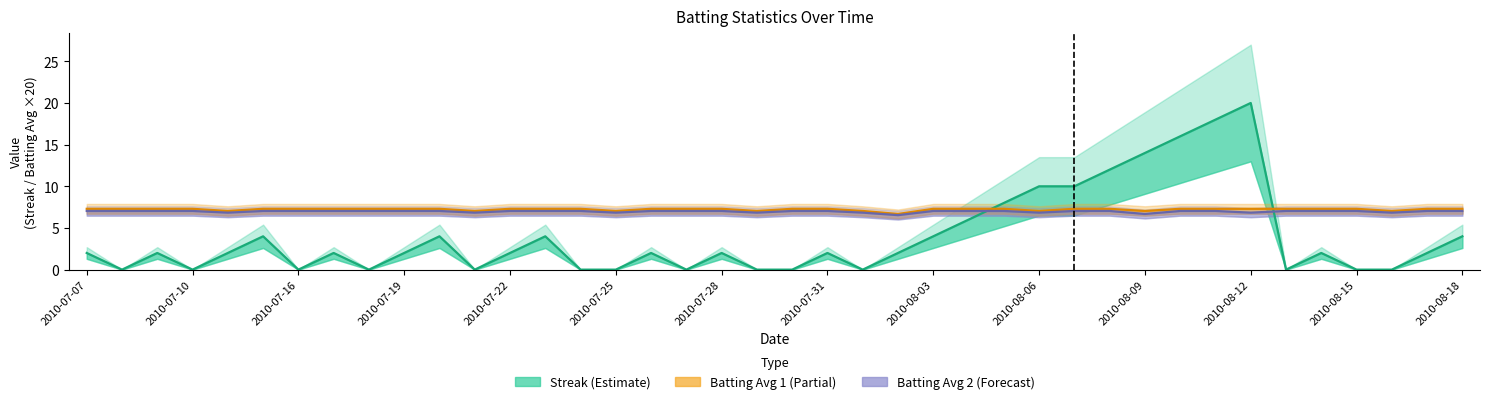

Reading right to left, what are all the values shown in this chart?

Streak: 2010-08-18=4.0	2010-08-17=2.0	2010-08-16=0.0	2010-08-15=0.0	2010-08-14=2.0	2010-08-13=0.0	2010-08-12=20.0	2010-08-11=18.0	2010-08-10=16.0	2010-08-09=14.0	2010-08-08=12.0	2010-08-07=10.0	2010-08-06=10.0	2010-08-05=8.0	2010-08-04=6.0	2010-08-03=4.0	2010-08-02=2.0	2010-08-01=0.0	2010-07-31=2.0	2010-07-30=0.0	2010-07-29=0.0	2010-07-28=2.0	2010-07-27=0.0	2010-07-26=2.0	2010-07-25=0.0	2010-07-24=0.0	2010-07-23=4.0	2010-07-22=2.0	2010-07-21=0.0	2010-07-20=4.0	2010-07-19=2.0	2010-07-18=0.0	2010-07-17=2.0	2010-07-16=0.0	2010-07-15=4.0	2010-07-11=2.0	2010-07-10=0.0	2010-07-09=2.0	2010-07-08=0.0	2010-07-07=2.0
Batting Average1: 2010-08-18=7.3	2010-08-17=7.3	2010-08-16=7.0	2010-08-15=7.3	2010-08-14=7.3	2010-08-13=7.3	2010-08-12=7.3	2010-08-11=7.3	2010-08-10=7.3	2010-08-09=7.0	2010-08-08=7.3	2010-08-07=7.3	2010-08-06=7.0	2010-08-05=7.3	2010-08-04=7.3	2010-08-03=7.3	2010-08-02=6.7	2010-08-01=7.0	2010-07-31=7.3	2010-07-30=7.3	2010-07-29=7.0	2010-07-28=7.3	2010-07-27=7.3	2010-07-26=7.3	2010-07-25=7.0	2010-07-24=7.3	2010-07-23=7.3	2010-07-22=7.3	2010-07-21=7.0	2010-07-20=7.3	2010-07-19=7.3	2010-07-18=7.3	2010-07-17=7.3	2010-07-16=7.3	2010-07-15=7.3	2010-07-11=7.0	2010-07-10=7.3	2010-07-09=7.3	2010-07-08=7.3	2010-07-07=7.3
Batting Average2: 2010-08-18=7.0	2010-08-17=7.0	2010-08-16=6.8	2010-08-15=7.0	2010-08-14=7.0	2010-08-13=7.0	2010-08-12=6.8	2010-08-11=7.0	2010-08-10=7.0	2010-08-09=6.7	2010-08-08=7.0	2010-08-07=7.0	2010-08-06=6.8	2010-08-05=7.0	2010-08-04=7.0	2010-08-03=7.0	2010-08-02=6.5	2010-08-01=6.8	2010-07-31=7.0	2010-07-30=7.0	2010-07-29=6.8	2010-07-28=7.0	2010-07-27=7.0	2010-07-26=7.0	2010-07-25=6.8	2010-07-24=7.0	2010-07-23=7.0	2010-07-22=7.0	2010-07-21=6.8	2010-07-20=7.0	2010-07-19=7.0	2010-07-18=7.0	2010-07-17=7.0	2010-07-16=7.0	2010-07-15=7.0	2010-07-11=6.8	2010-07-10=7.0	2010-07-09=7.0	2010-07-08=7.0	2010-07-07=7.0